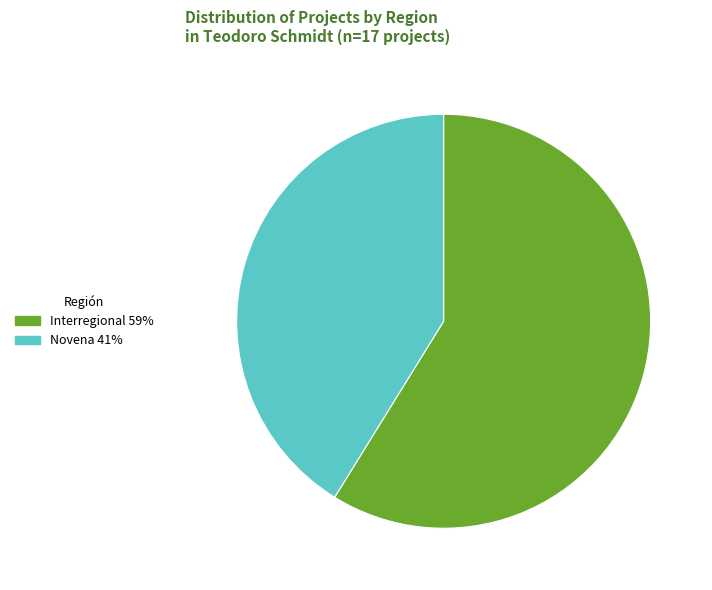

True or false: Interregional accounts for 47% of the total.

False